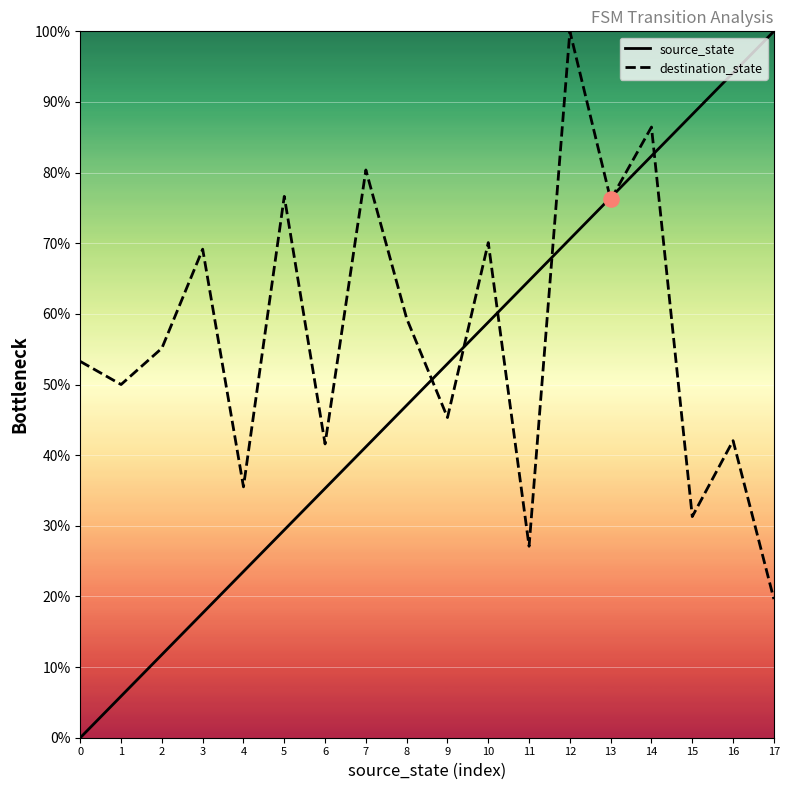

Which series contains the lowest Y value?

source_state